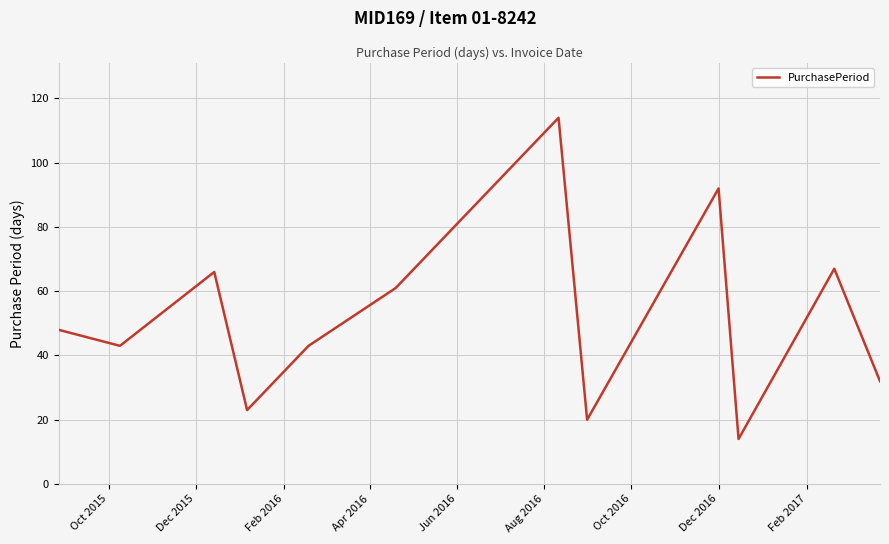

What is the maximum value shown in the chart?

114